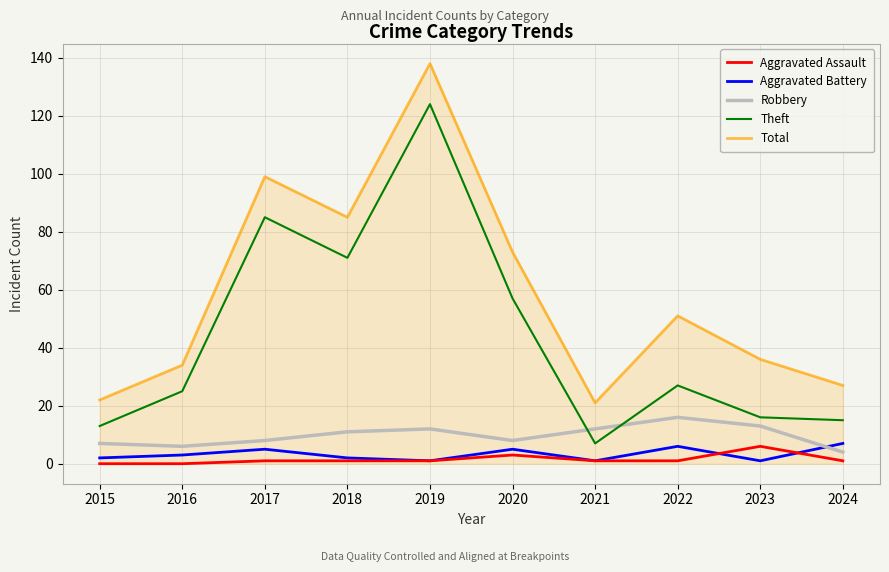

Is it true that Aggravated Assault equals 0 at 2015?

True